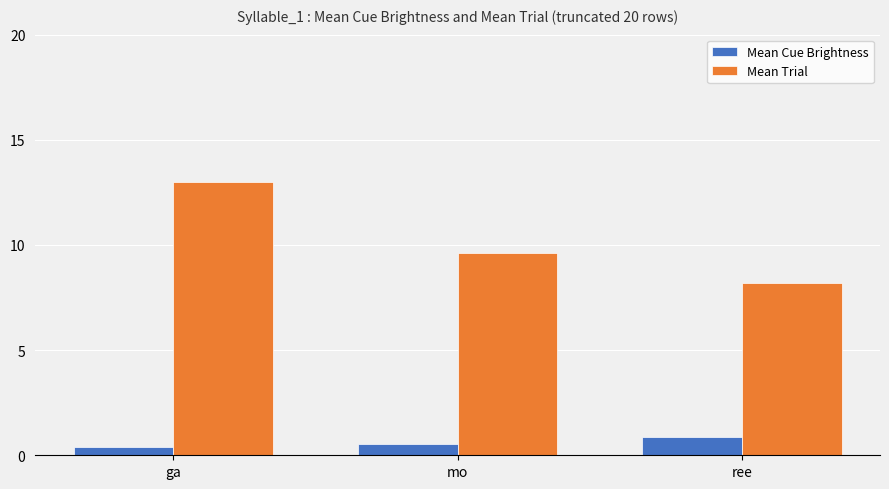

Which series has the widest spread of values?

Mean Trial